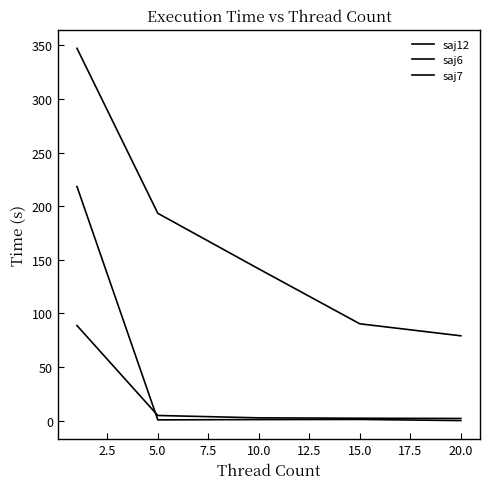

Where is saj6 nearest to the value 45?

5.0